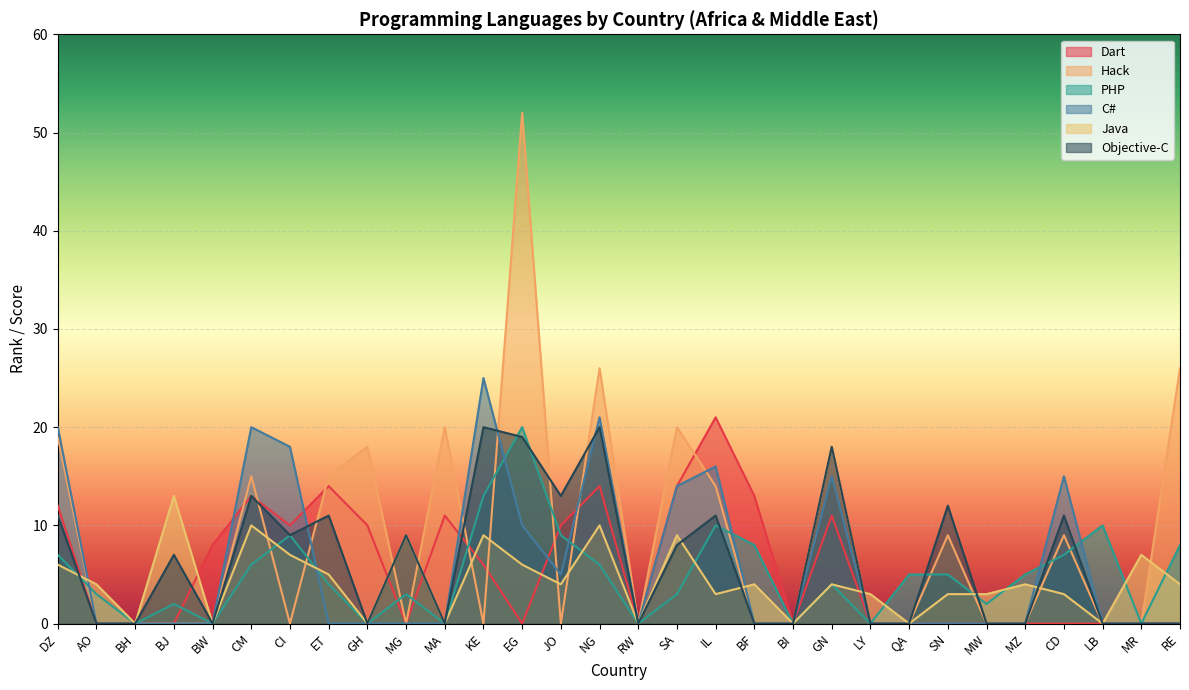

How many interior local peaks does the Java series have?

10